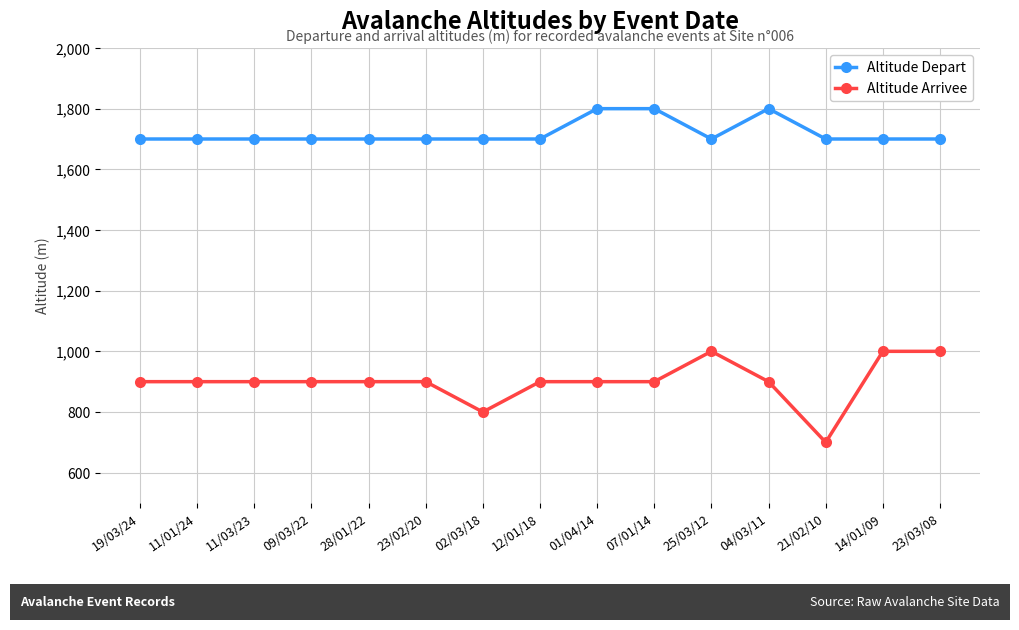

Is the value of Altitude Arrivee at 09/03/22 greater than the value of Altitude Depart at 21/02/10?

No